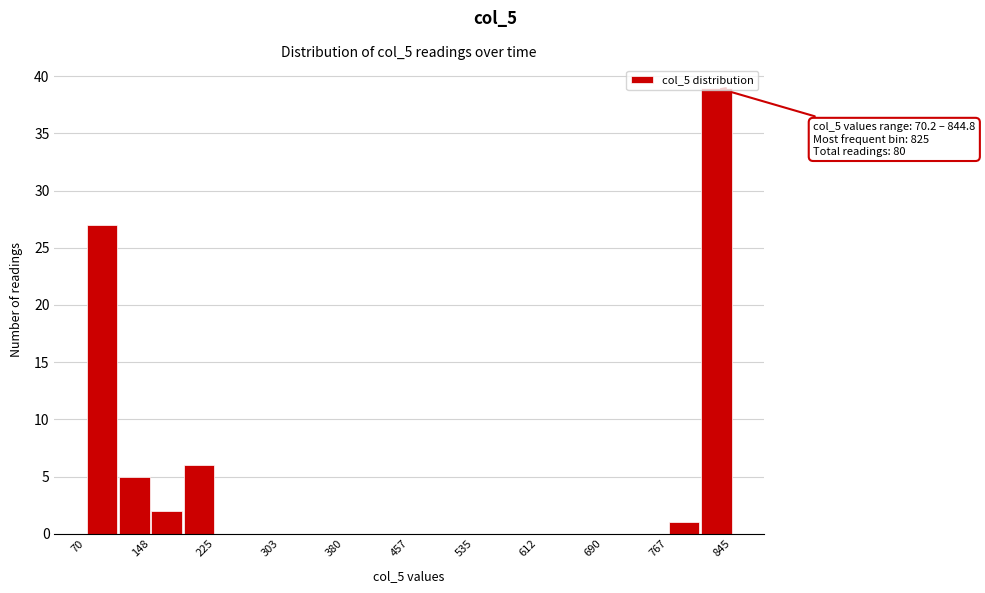

Read against the x-axis, roughly where is the centre of the tallest bar?

830